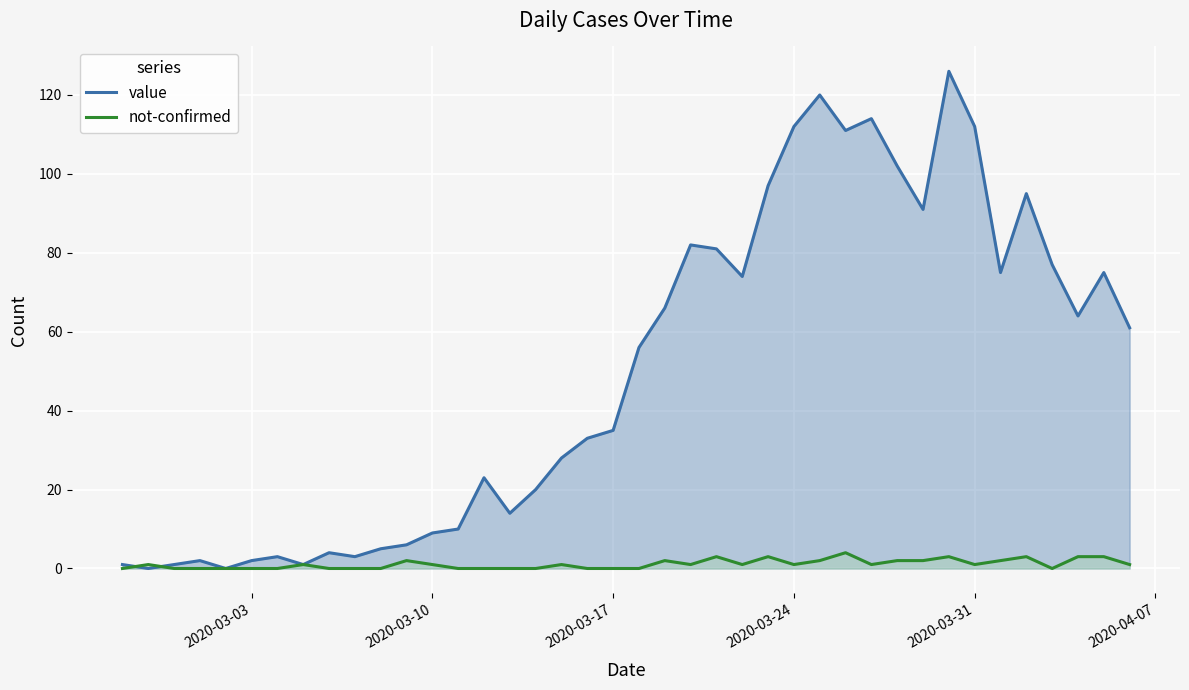

Rank the series by their average value, from highest to lowest.

value, not-confirmed